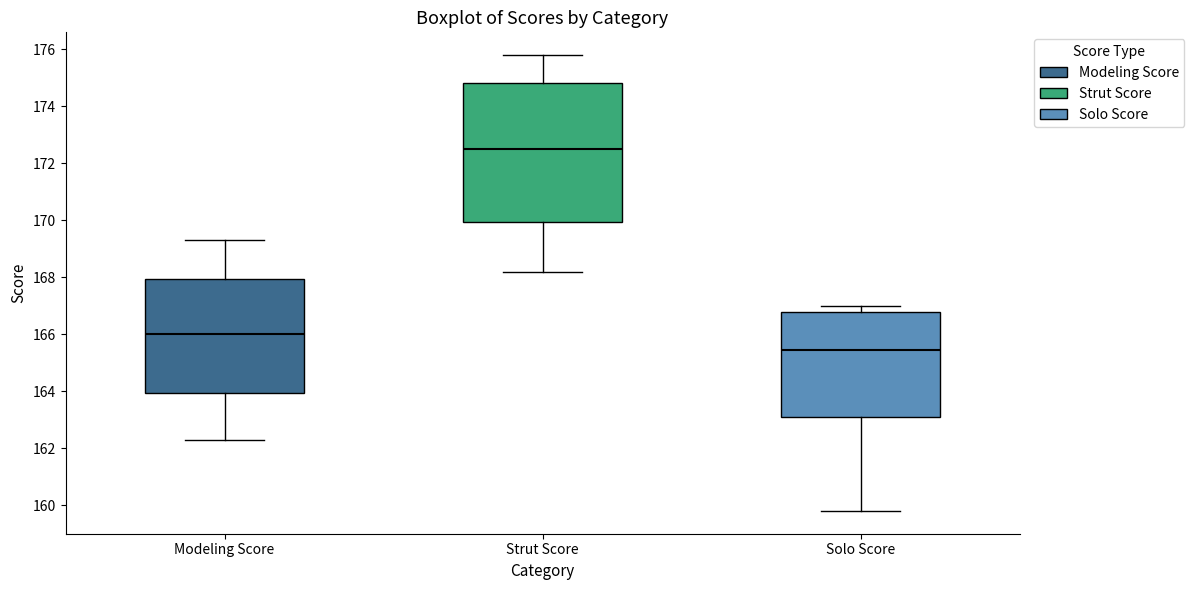

Which box's median line is the highest?

Strut Score